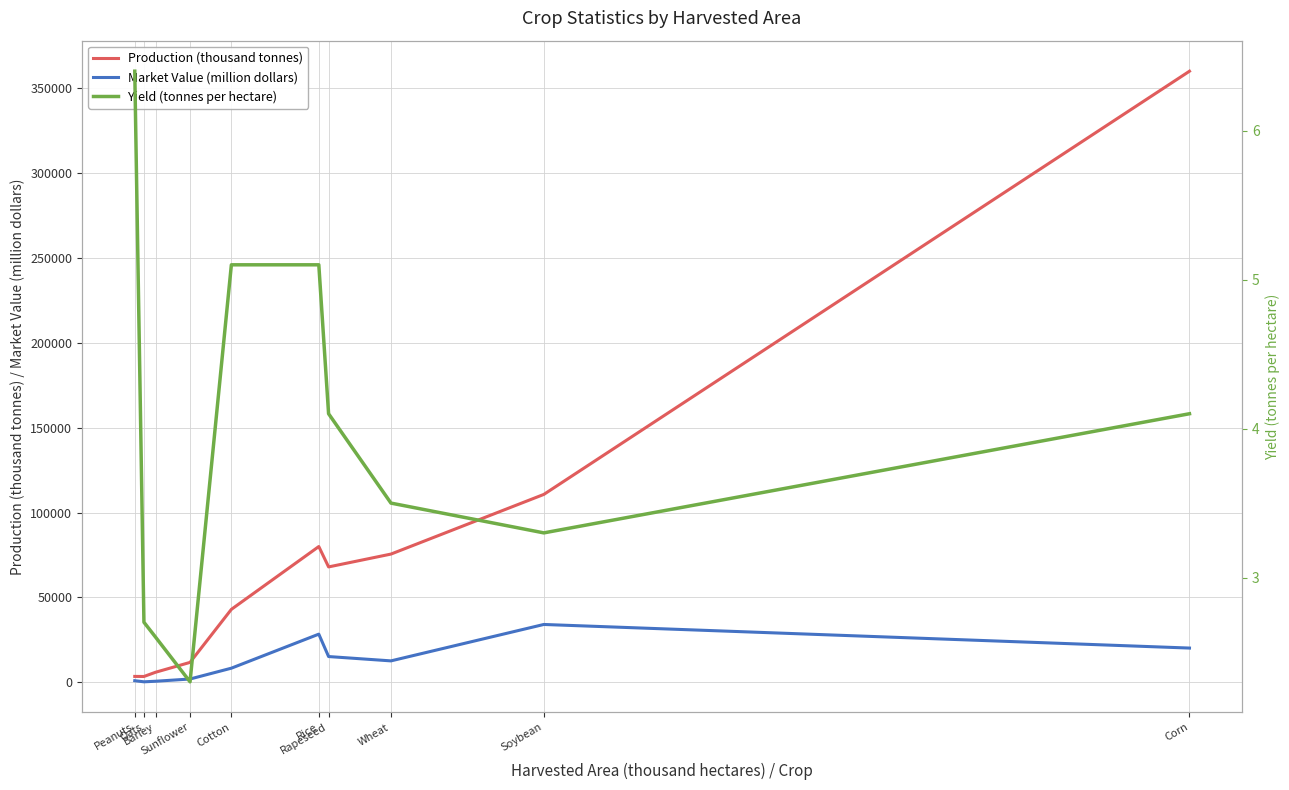

What is the label of the 1st point from the right?

Corn